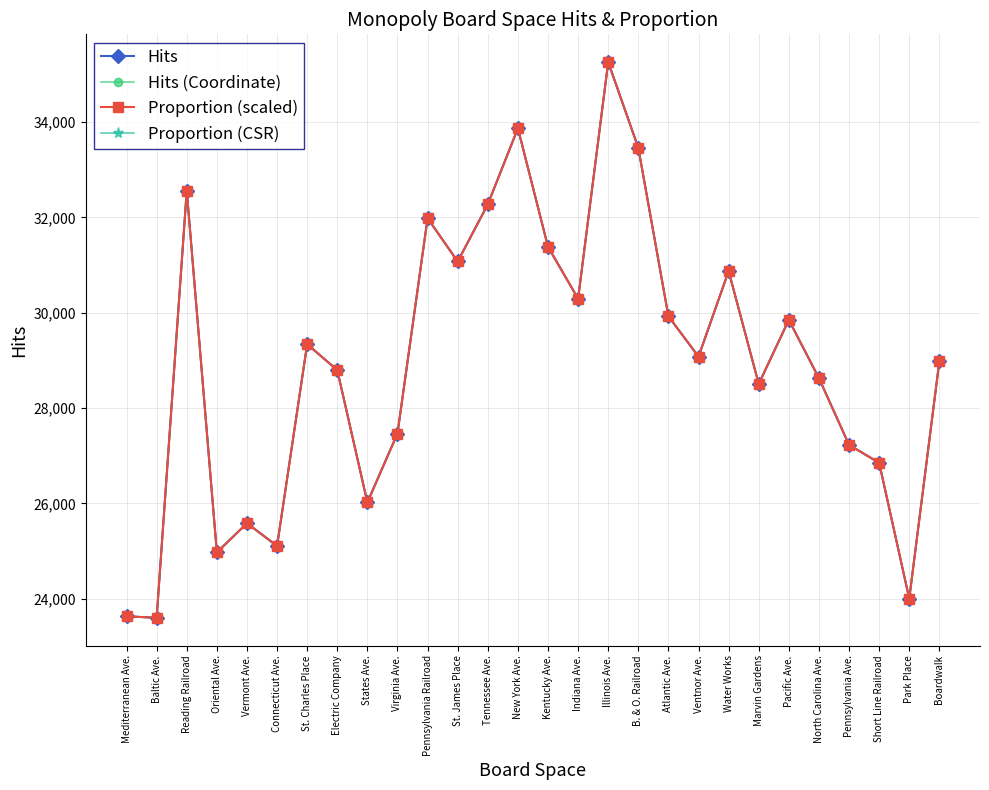

Which series ends up on top after the final intersection of Proportion (CSR) and Hits?

Proportion (CSR)